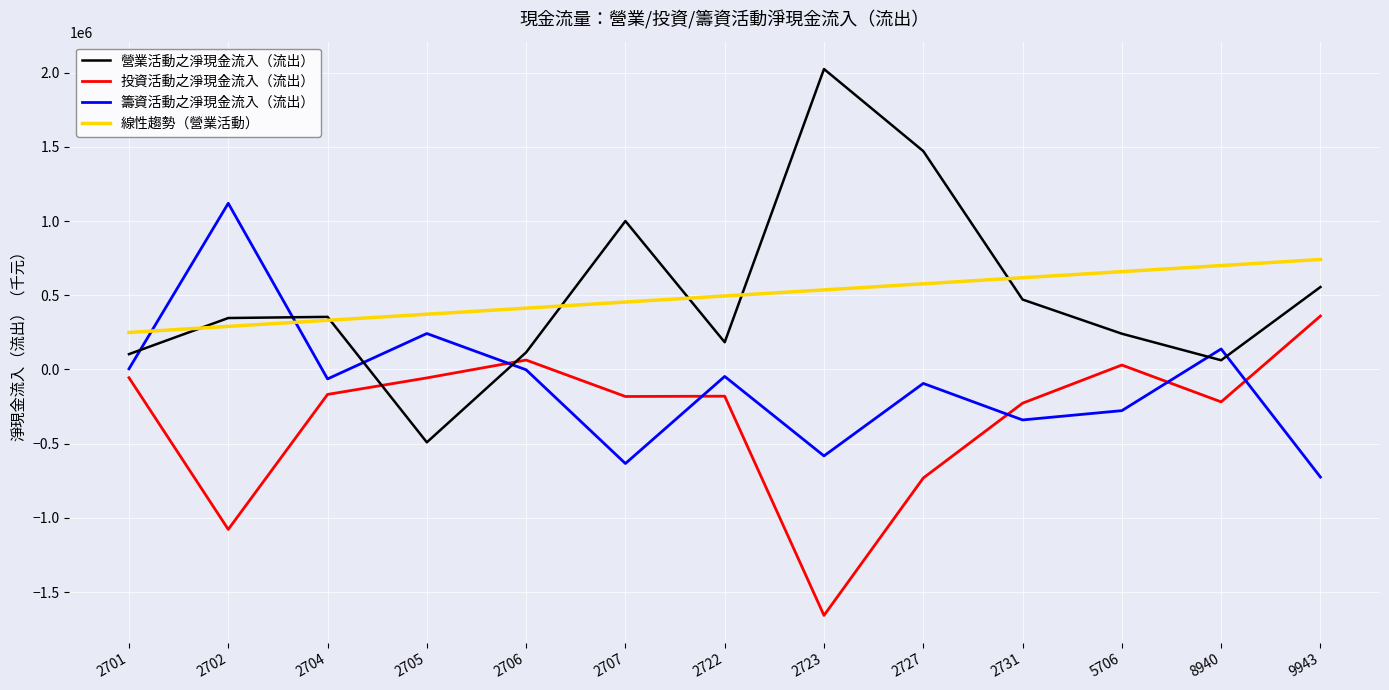

How many negative values does the 投資活動之淨現金流入（流出） series have?

10